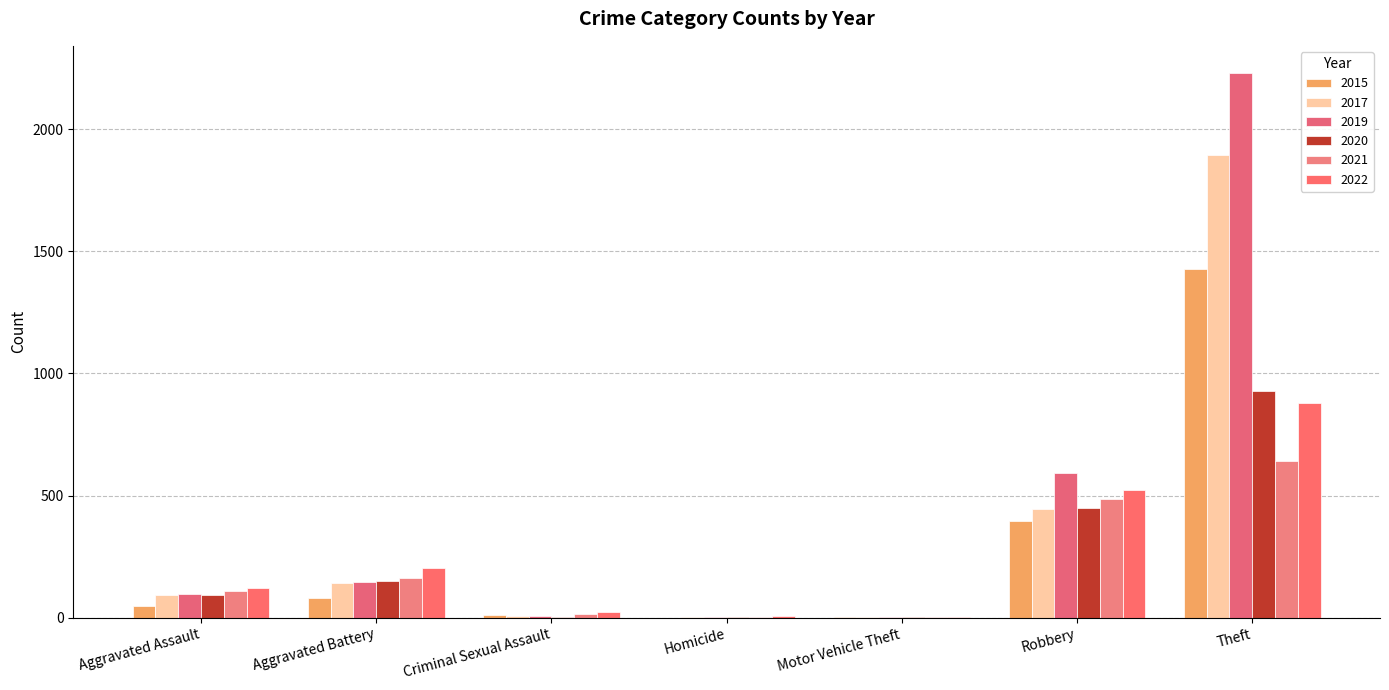

What is the average value of the 2015 series?

281